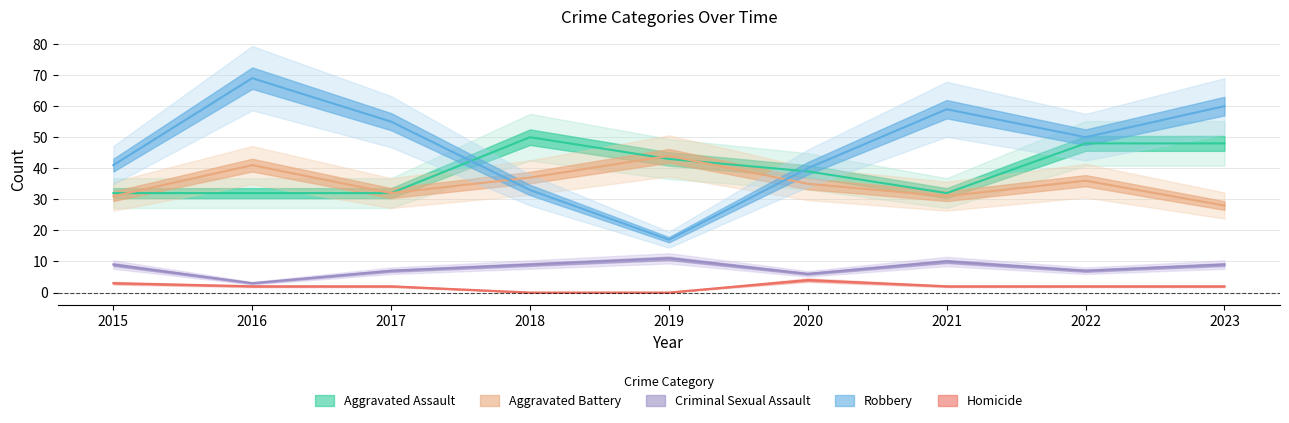

How many lines are shown in the chart?

5